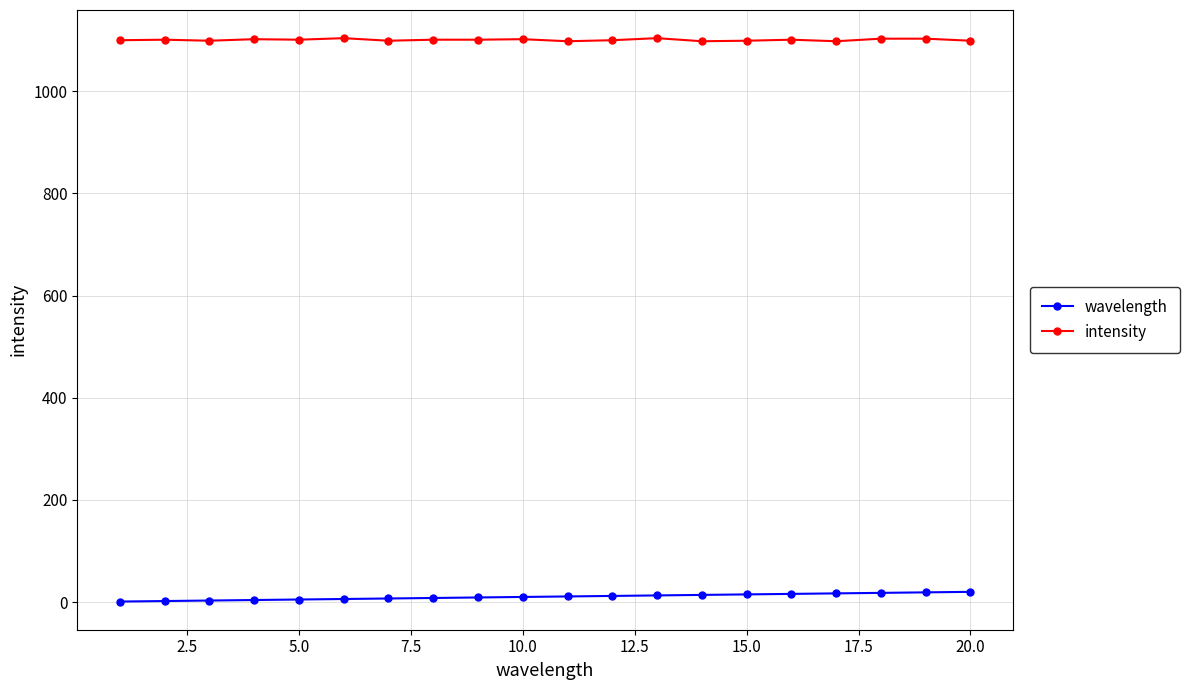

What is the average value of the intensity series?

1101